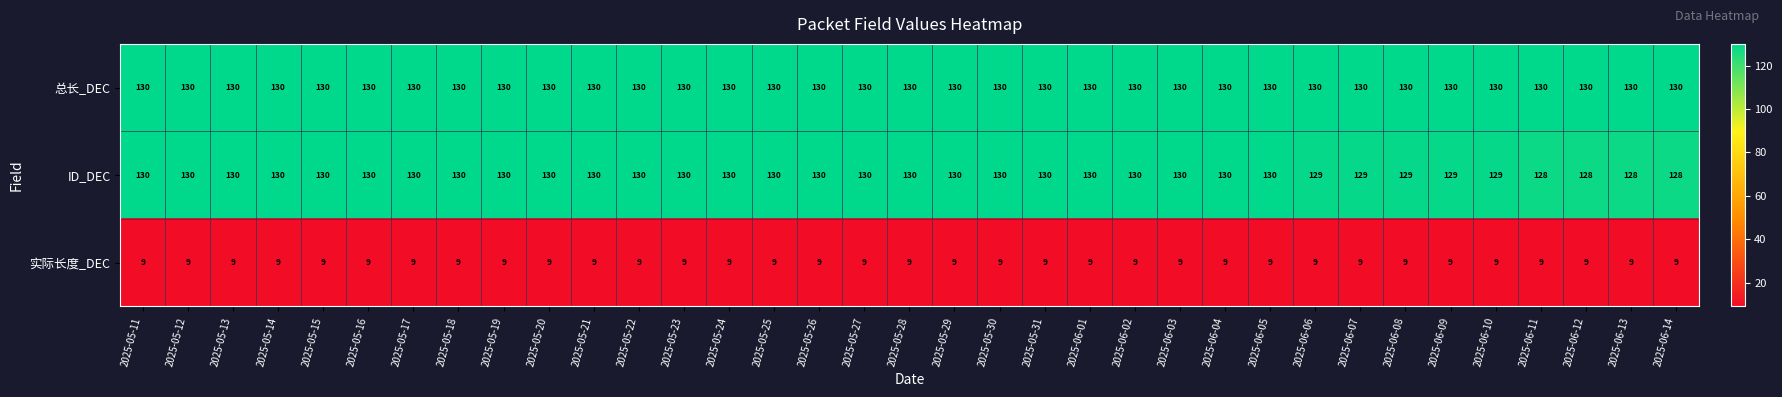

What is the lowest value of the 实际长度_DEC series?

9